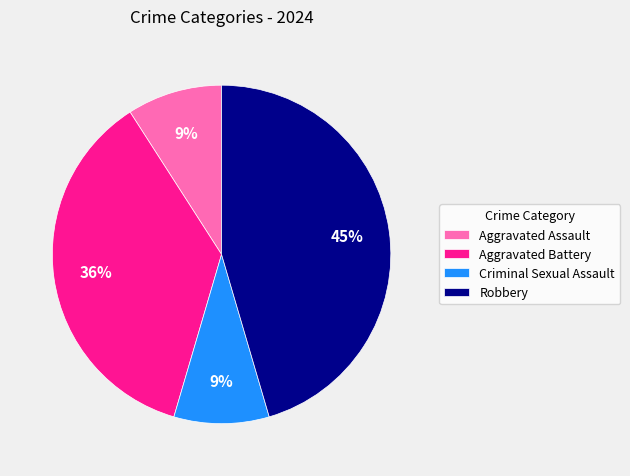

How many slices are in this pie chart?

4